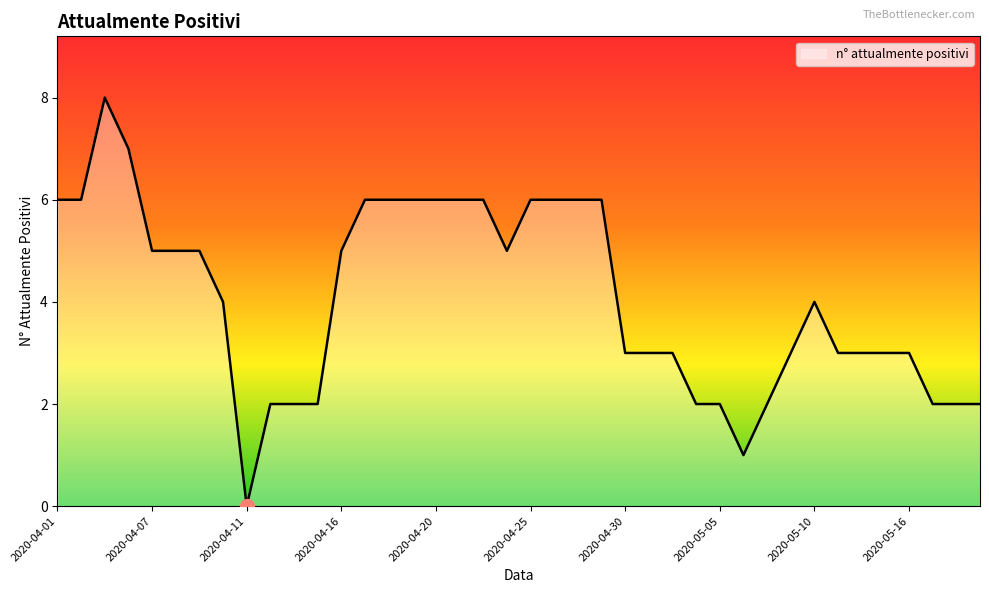

What is the difference between the maximum and minimum values?

8